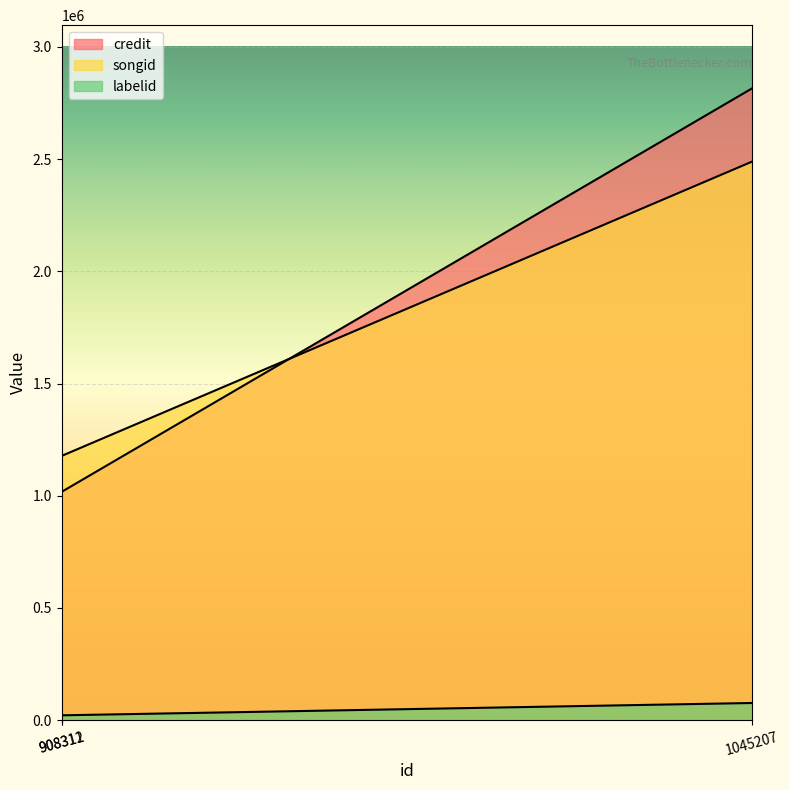

Is it true that labelid equals 31540 at 908311?

False